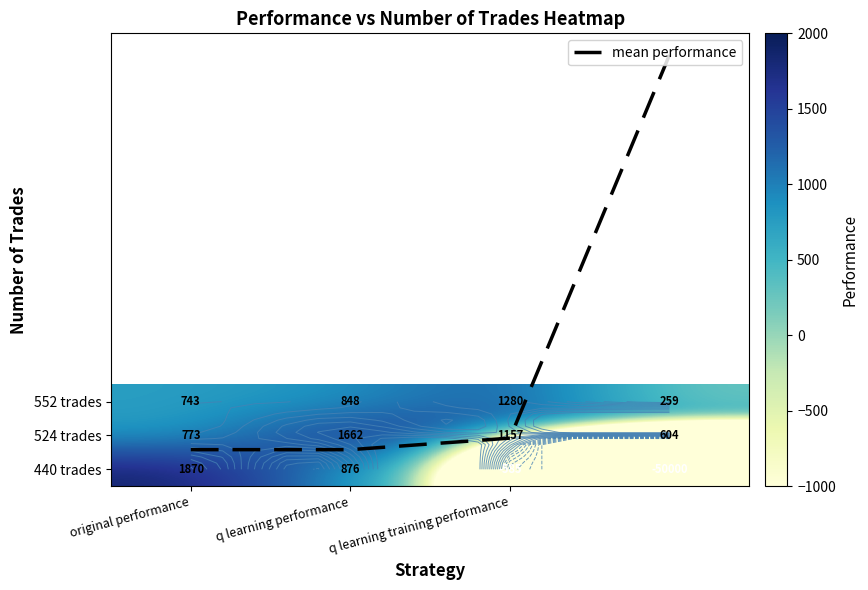

The 440 trades series shows 1870.3 at original performance. True or false?

True